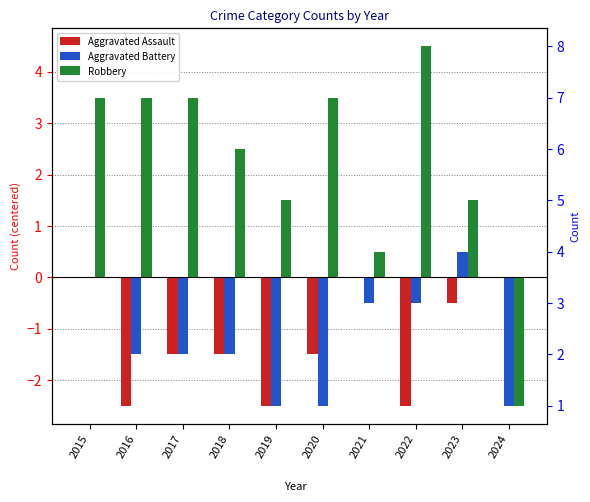

Between 2016 and 2017, which series saw the biggest shift?

Aggravated Assault